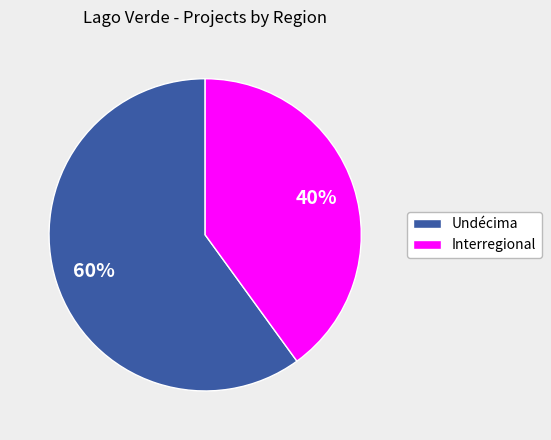

Is there a majority slice in this chart?

Yes